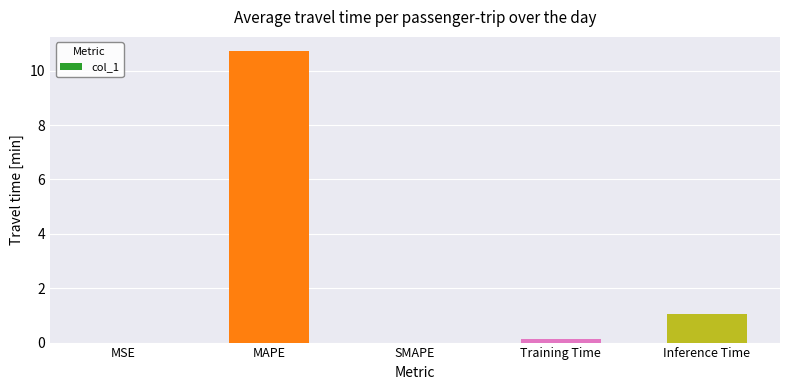

What is the approximate value at MAPE?

10.7